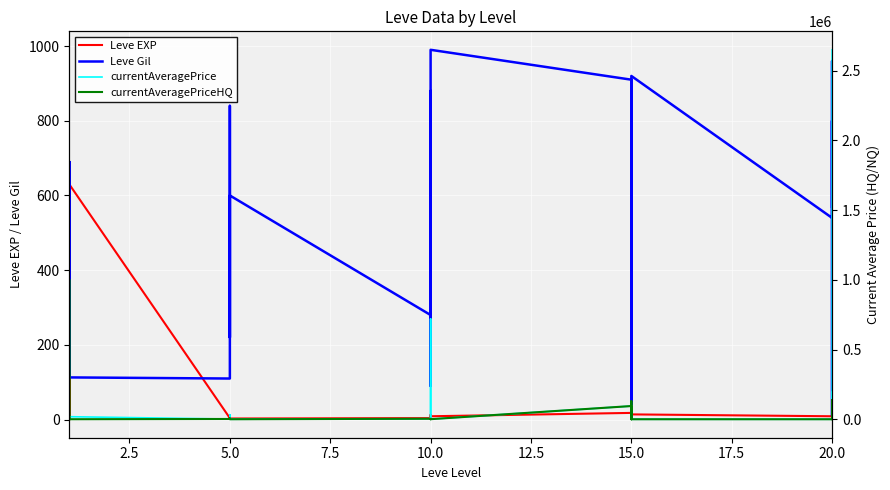

Reading left to right, extract all data points from this chart.

Leve EXP: 1	1	630	1	1	630	4	6	2	5	2	3	4	7	3	9	13	9	18	13	7	24	18	14	9	16	28	17	12	8
Leve Gil: 330	690	112	160	690	113	110	840	790	220	490	600	280	880	780	430	90	990	910	40	170	790	910	920	540	800	10	120	960	570
currentAveragePrice: 1820	3763	0	1893	2219	18277	1500	6122	919	2870	32500	104	3550	0	720200	0	0	348	94779	0	74268	78813	348	0	0	78813	191881	0	94779	2649761
currentAveragePriceHQ: 403	1001501	0	361	1996	117	2000	6122	0	0	0	0	3550	0	0	0	0	505	94779	0	129749	19697	505	0	0	19697	137821	0	94779	5436